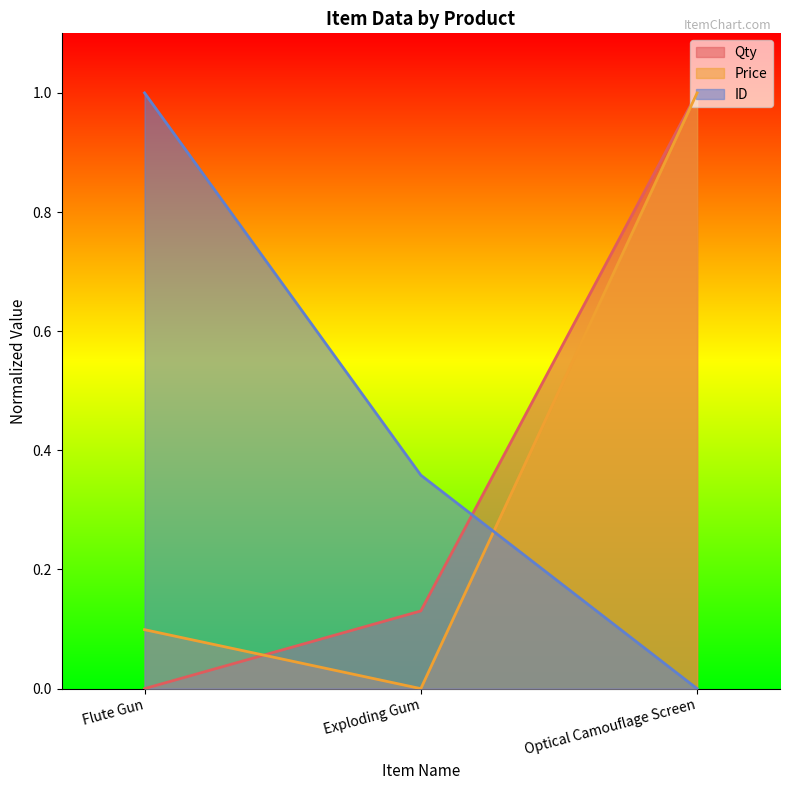

Reading left to right, extract all data points from this chart.

Qty: 0.0	0.1	1.0
Price: 0.1	0.0	1.0
ID: 1.0	0.4	0.0